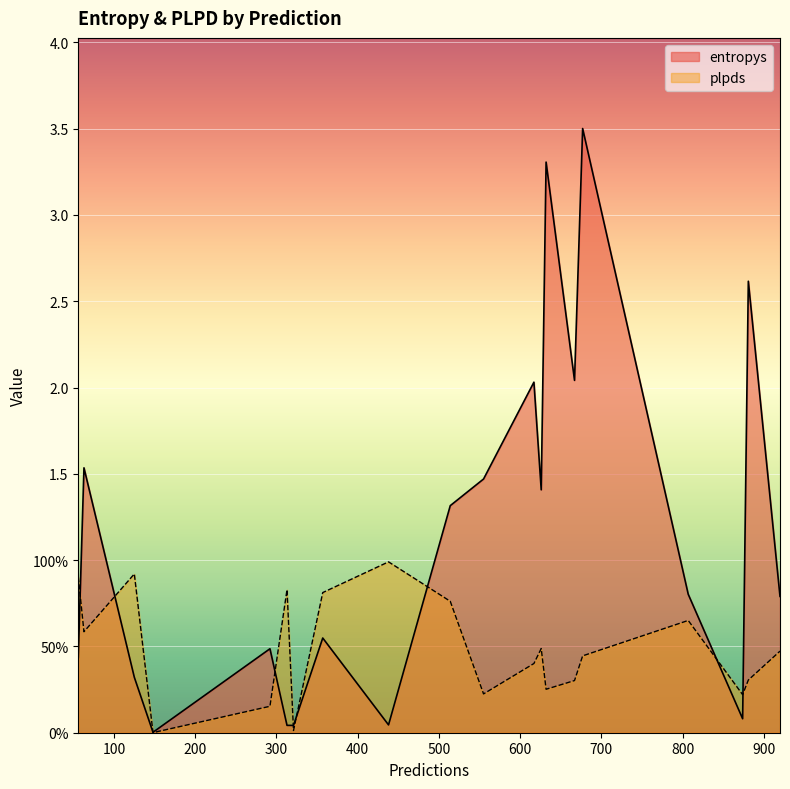

Between 313 and 667, which series saw the biggest shift?

entropys